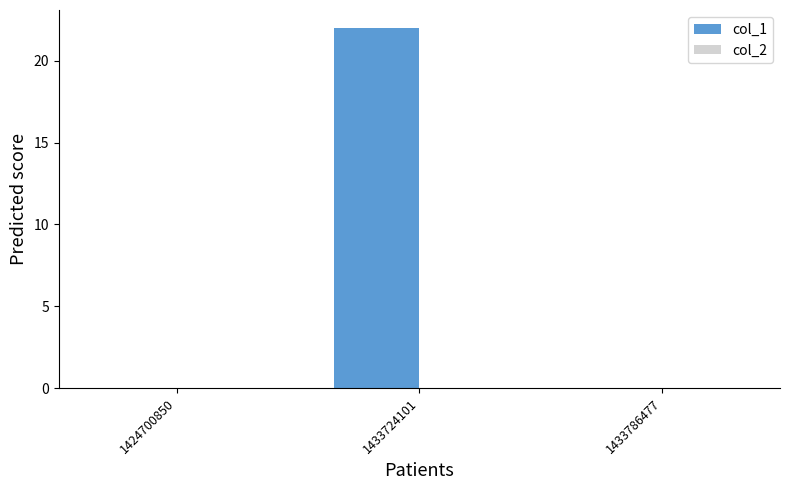

Reading right to left, extract all data points from this chart.

1433786477=0	1433724101=22	1424700850=0